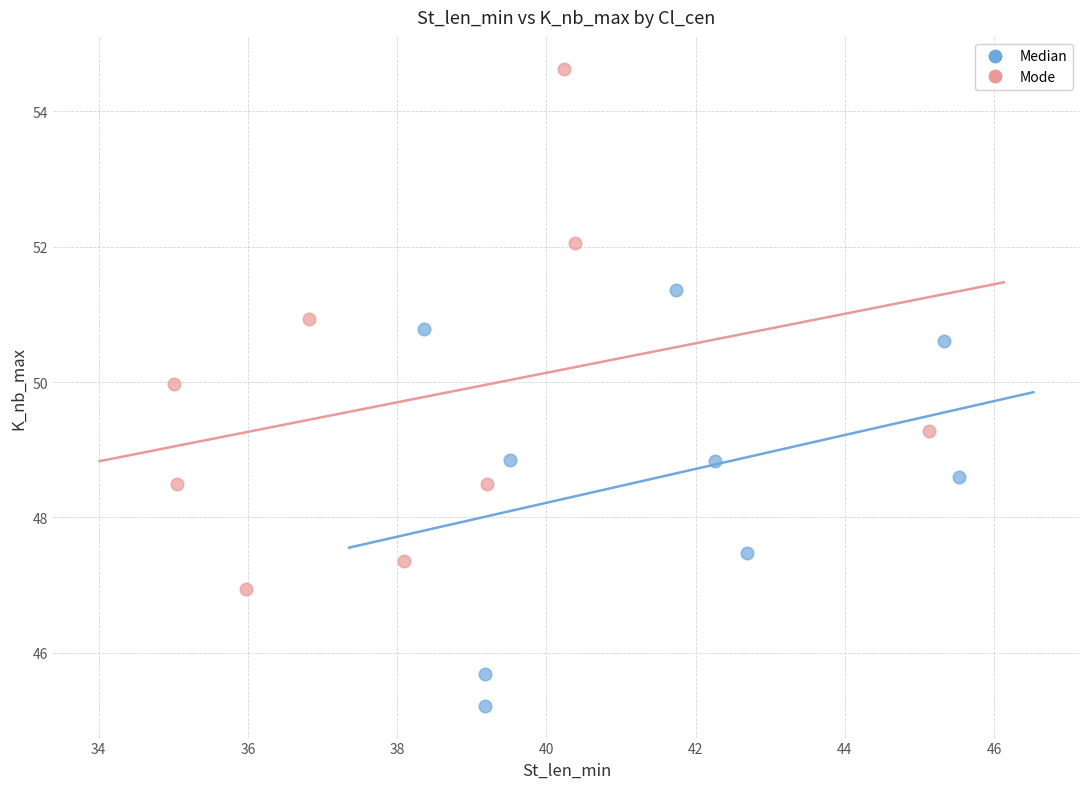

Which series contains the lowest Y value?

Median